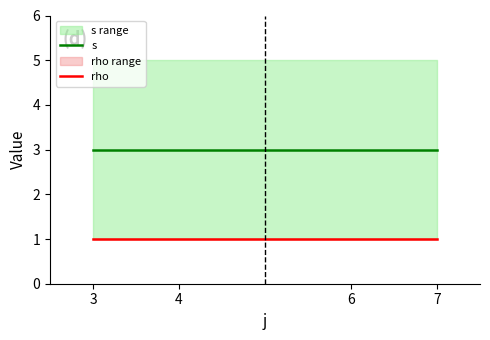

True or false: s has a value of 1 at 4.

False